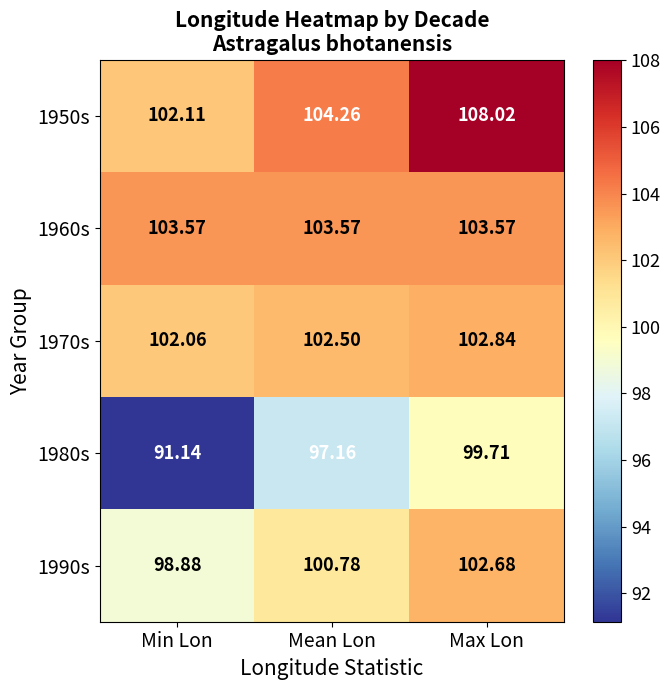

Where is 1990s nearest to the value 100?

Mean Lon